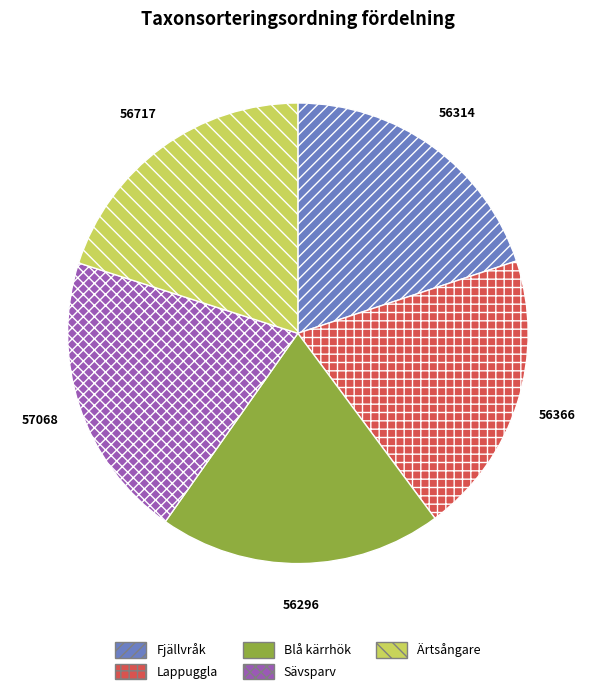

Is it true that Blå kärrhök is 5% of the pie?

False